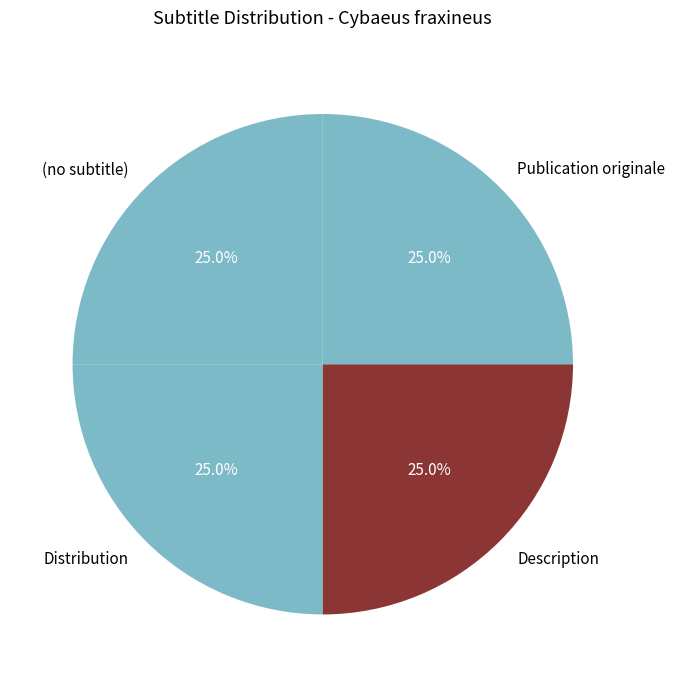

Is there any slice that represents more than half of the pie?

No